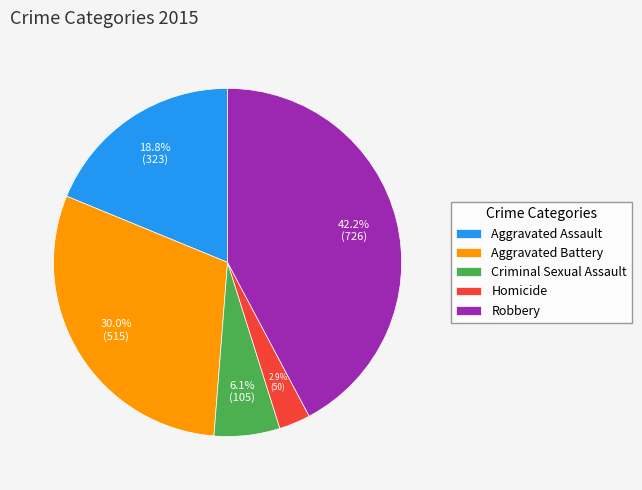

What is the ratio of the value at Aggravated Battery to the value at Robbery?

0.7